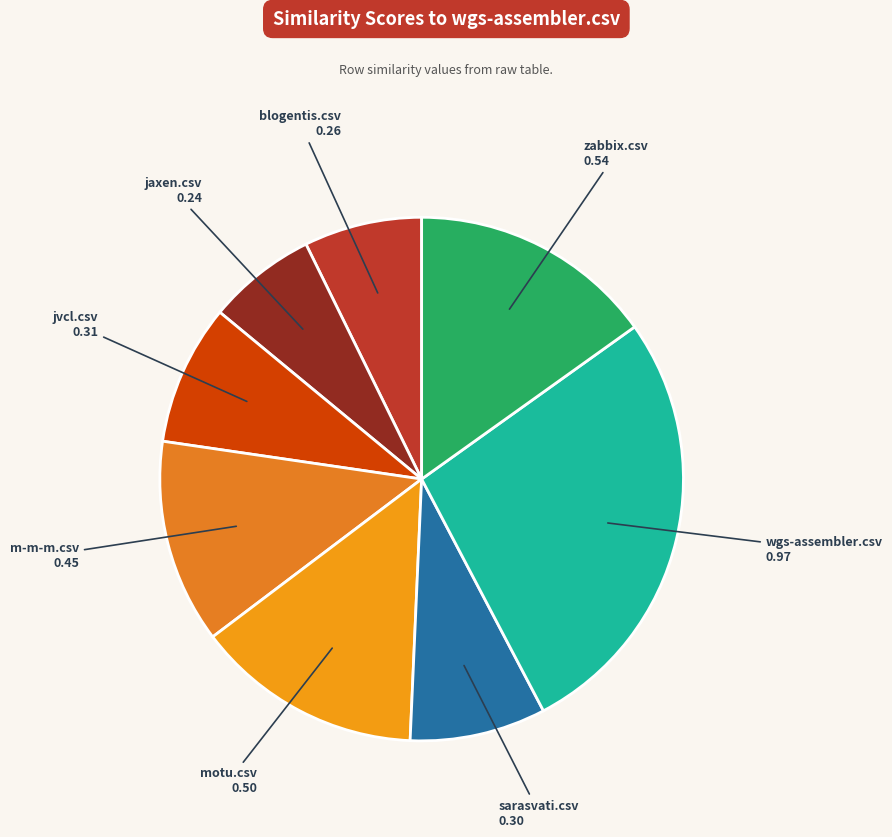

How many segments does this pie chart have?

8